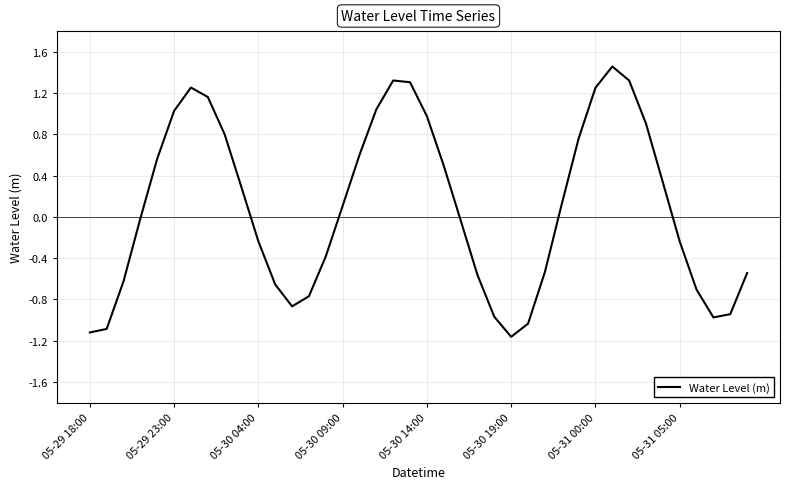

How many lines are shown in the chart?

1